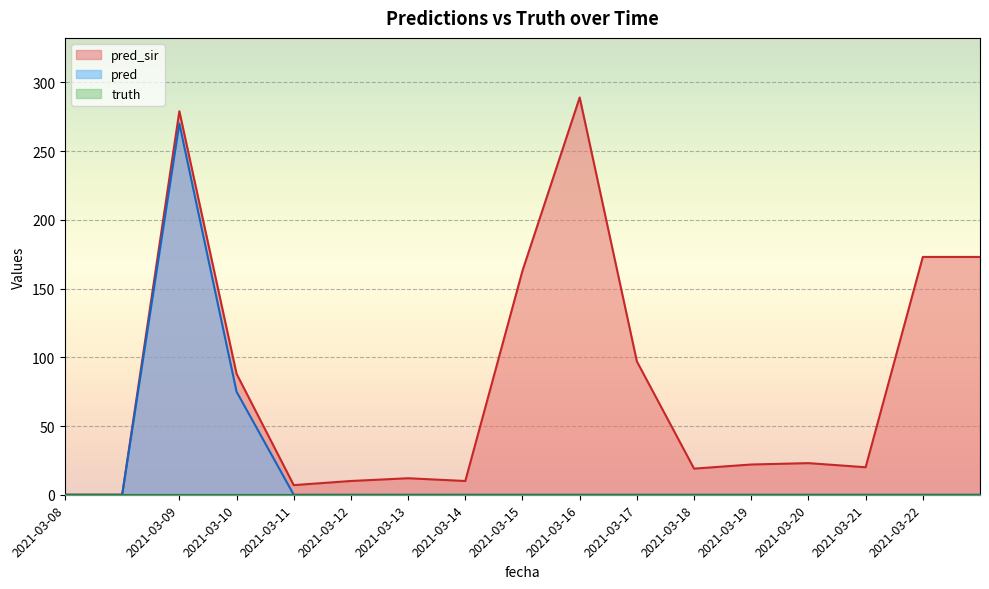

True or false: pred has a value of -110 at 2021-03-17.

False